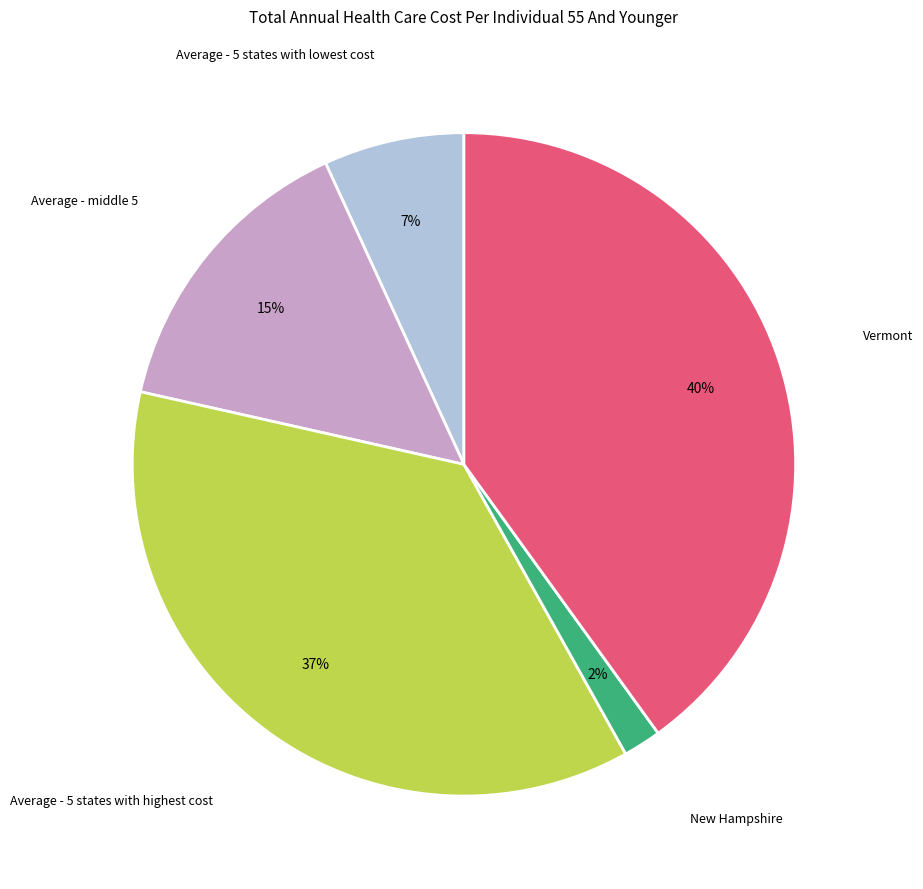

To the nearest percent, what is the average slice percentage?

20%